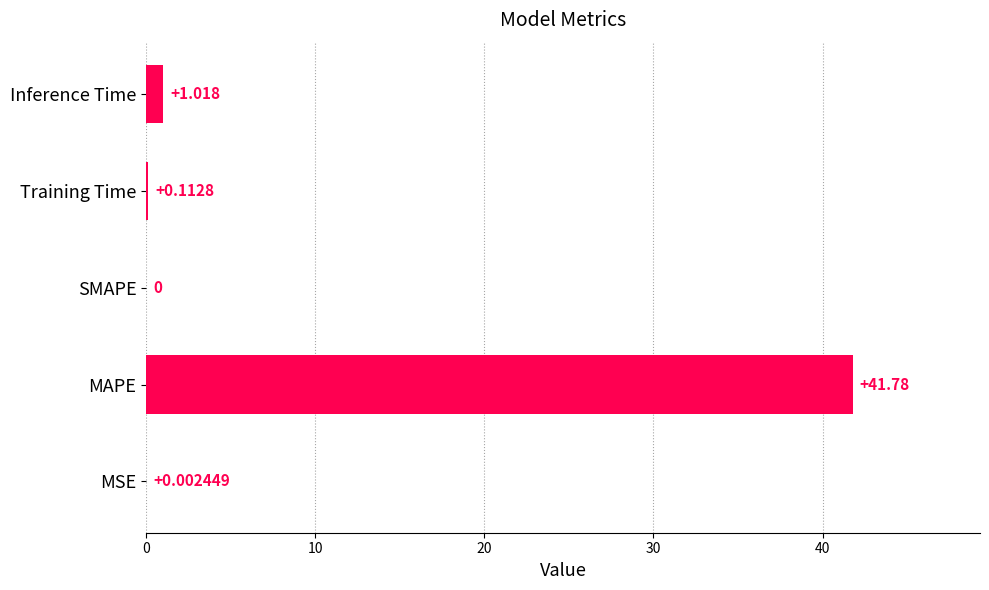

At which label is the value closest to 20?

Inference Time